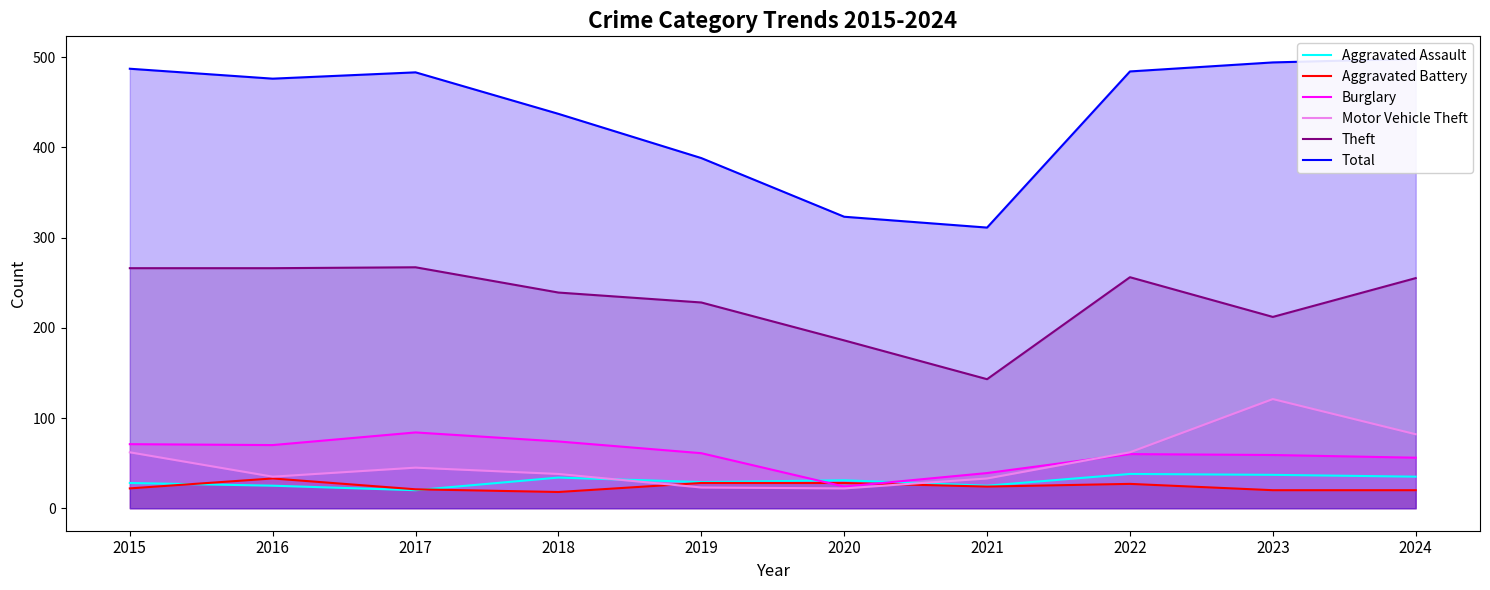

What is the difference between the second highest and minimum values in the Aggravated Assault series?

17